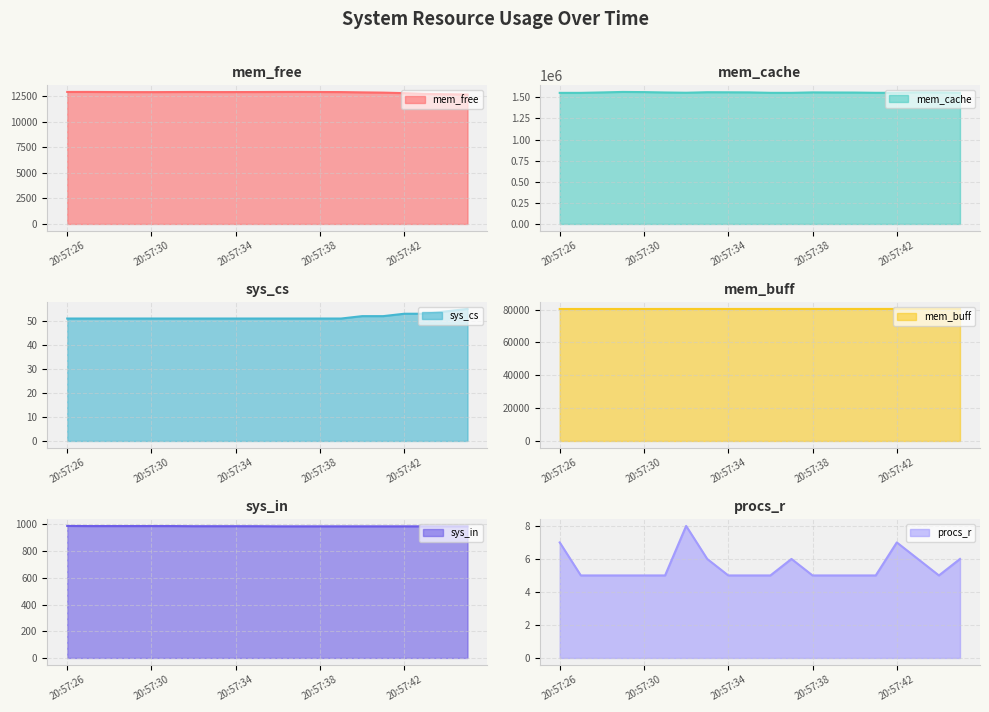

What is the value of the procs_r line point at the 9th from the left?

5.0